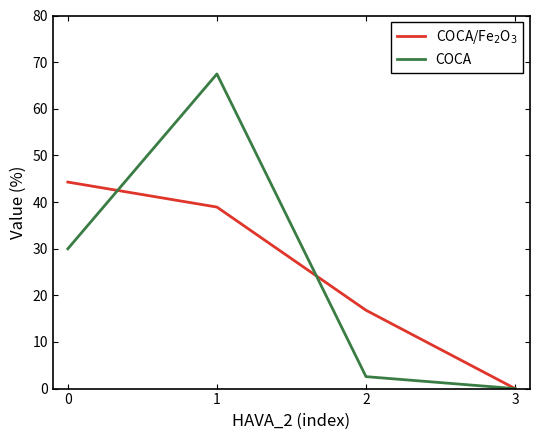

Which series has the widest spread of values?

COCA